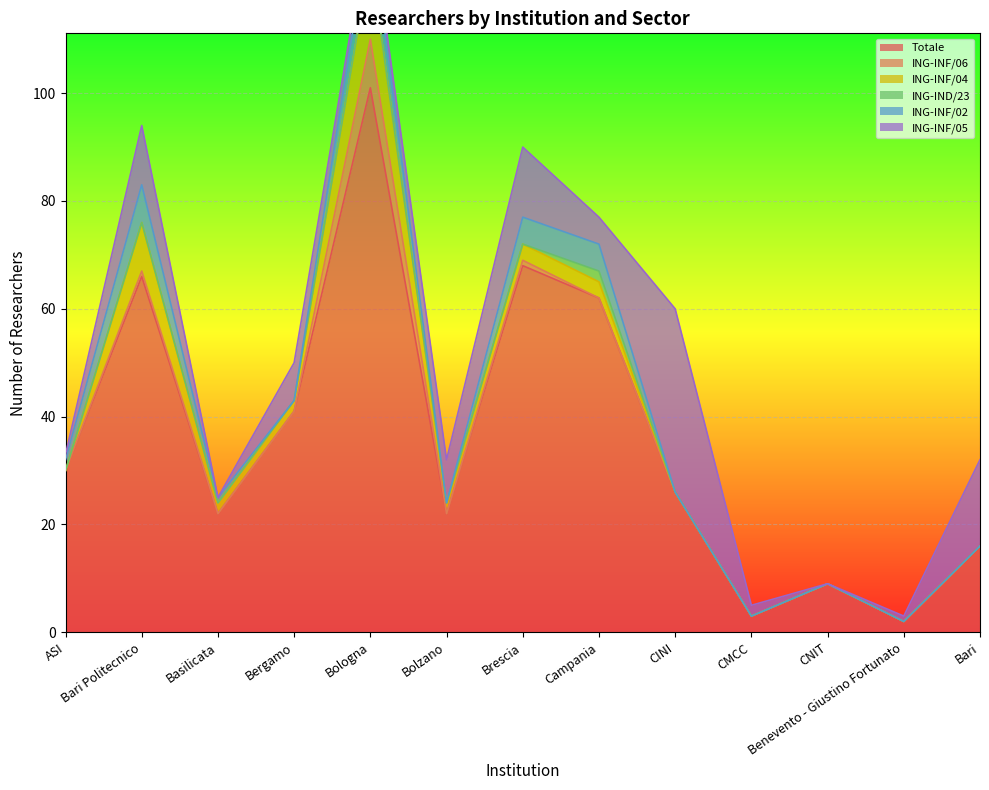

How many values in ING-INF/05 are above zero?

11